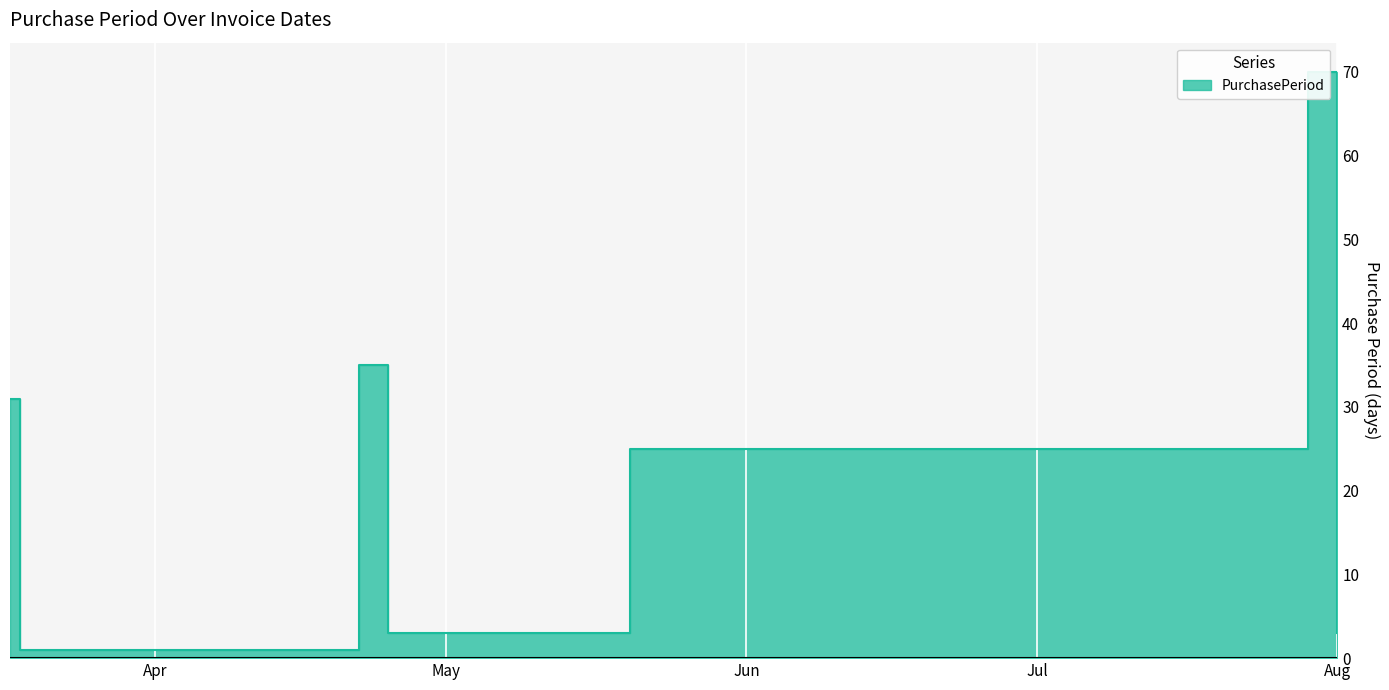

What is the average value?

24